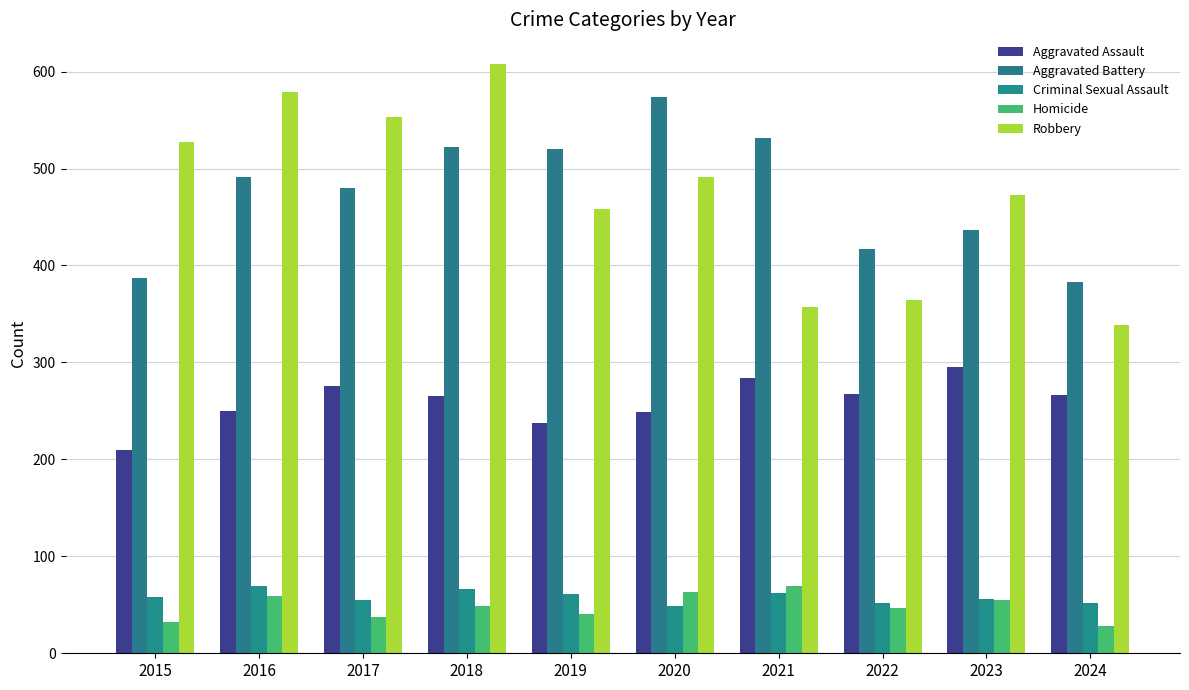

What is the difference between the second highest and second lowest values in the Aggravated Assault series?

46